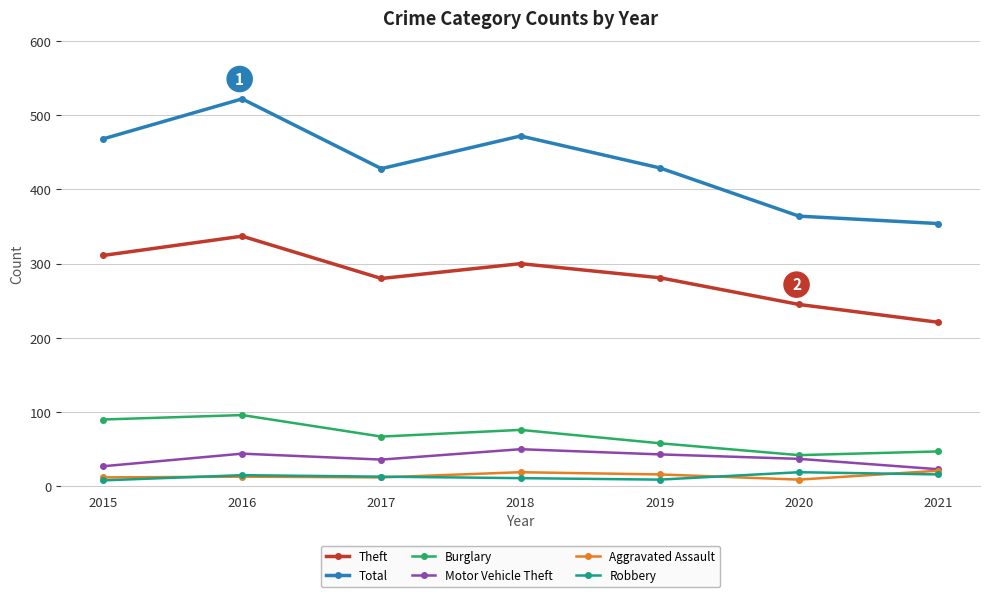

What is the difference between the highest and lowest values at 2017?

416